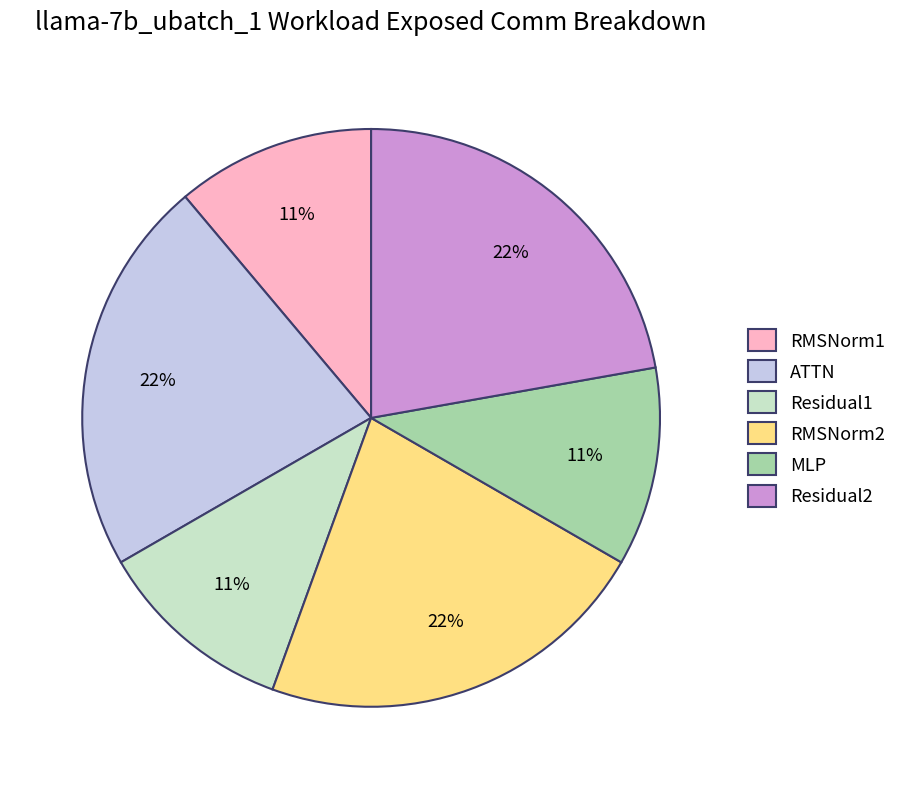

What percentage is the Residual2 slice, to the nearest percent?

22%